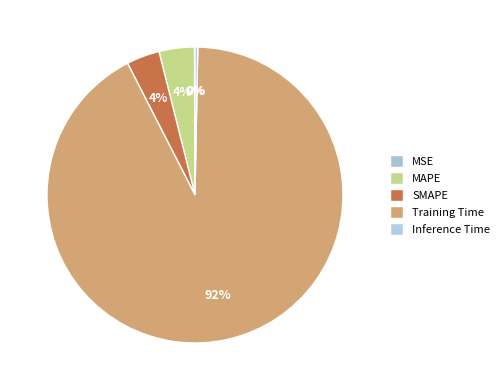

Which category has the smallest portion of the pie?

MSE